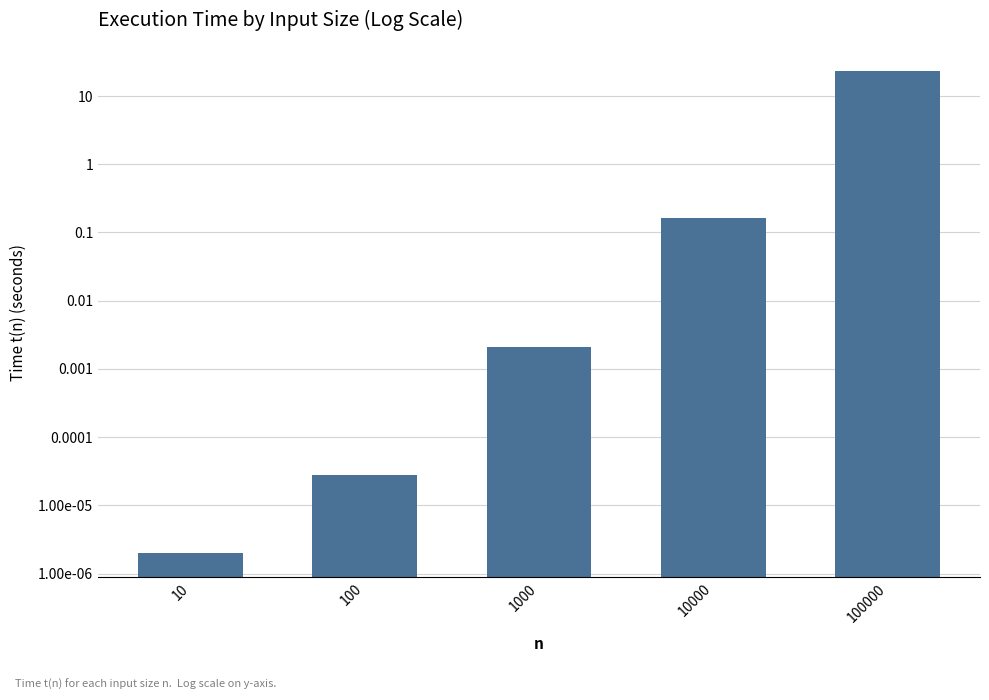

How many bars are there in total?

5